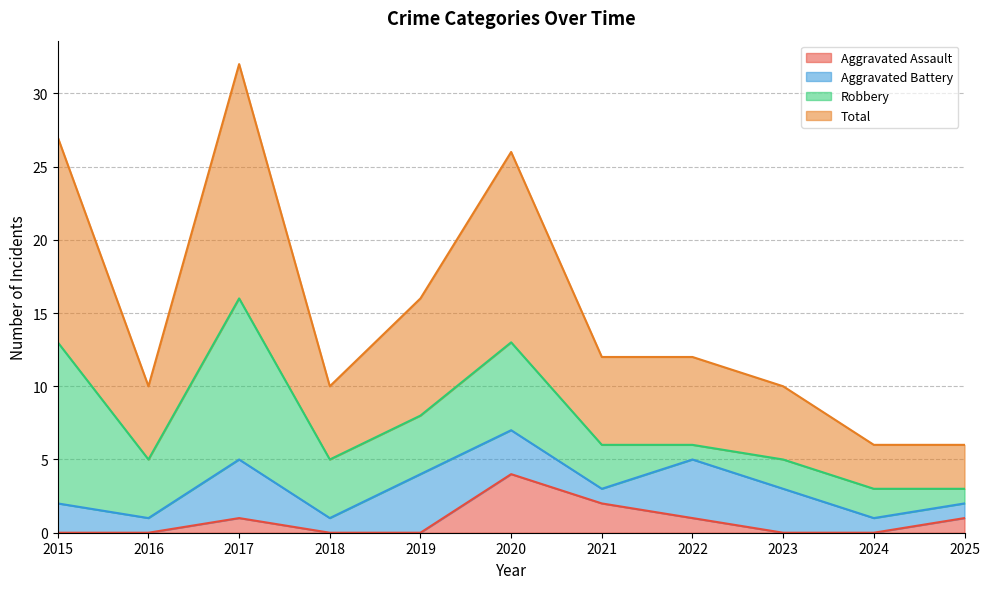

How many values in the Total series exceed 12?

4